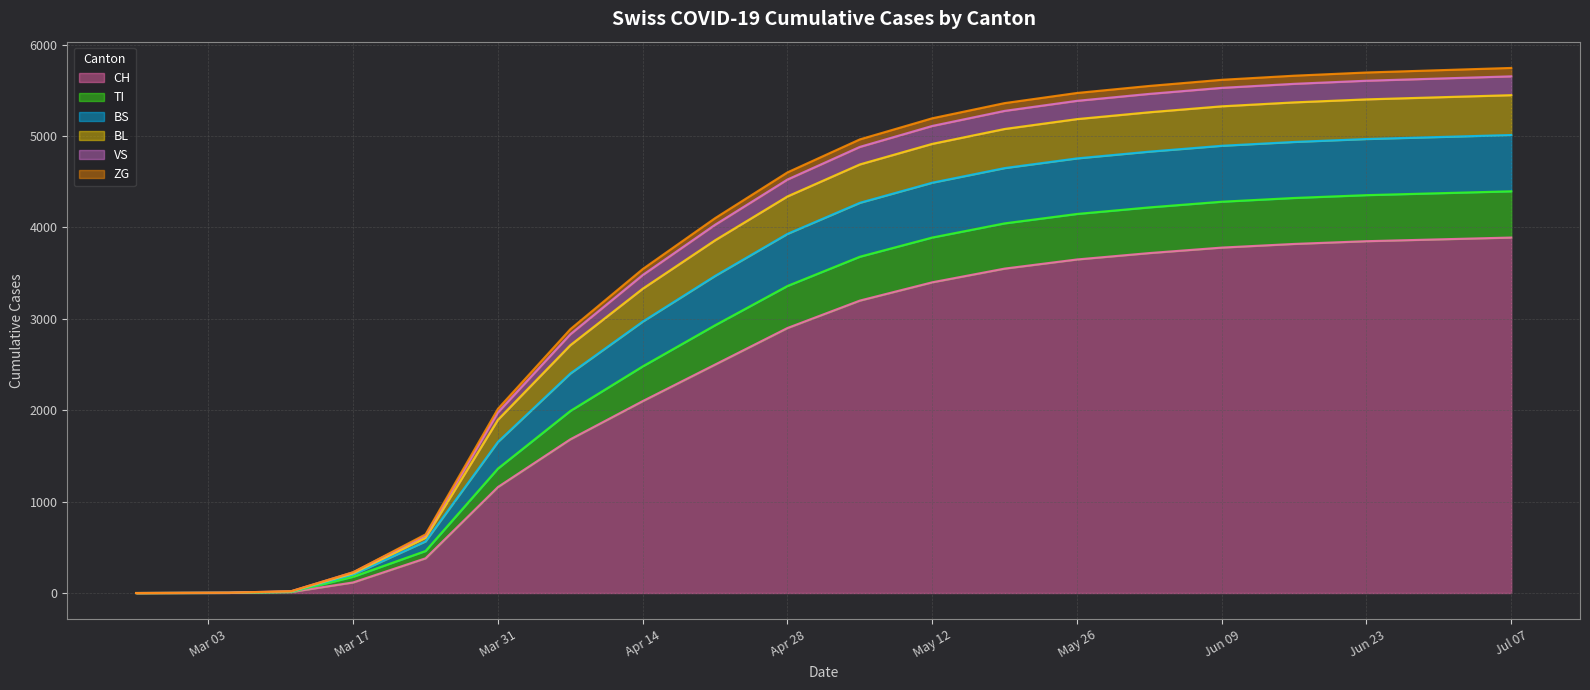

At which label is ZG closest to 2506?

2020-04-07